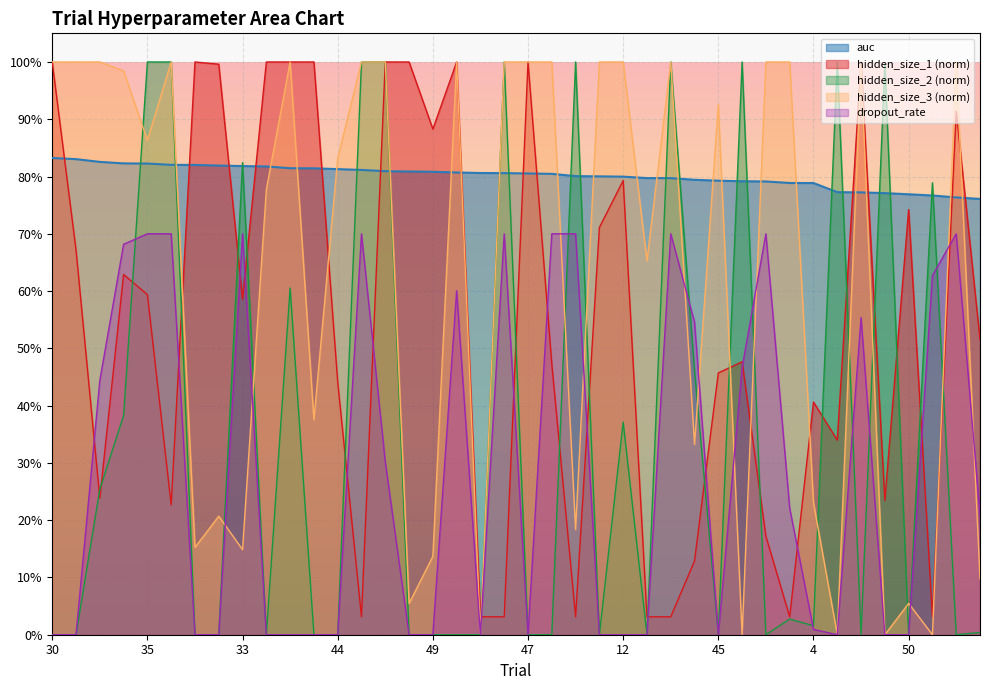

What is the label of the 19th point from the left?

42